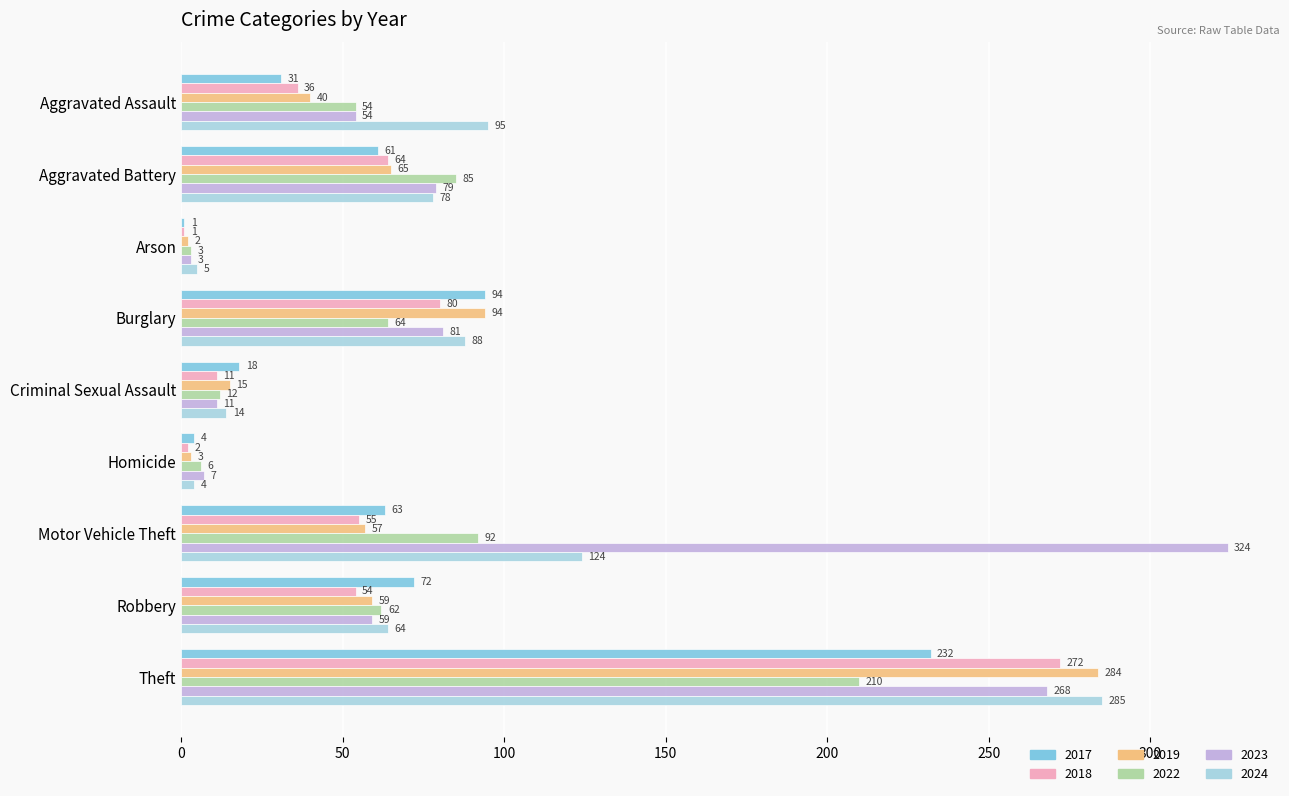

Where is 2022 nearest to the value 106?

Motor Vehicle Theft